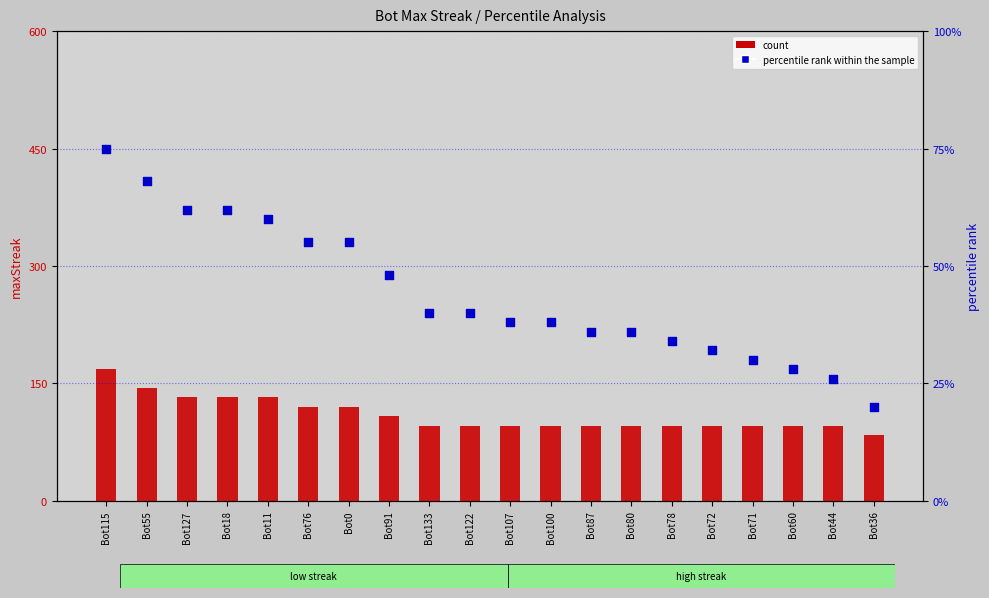

At how many categories does at least one series exceed 70?

1